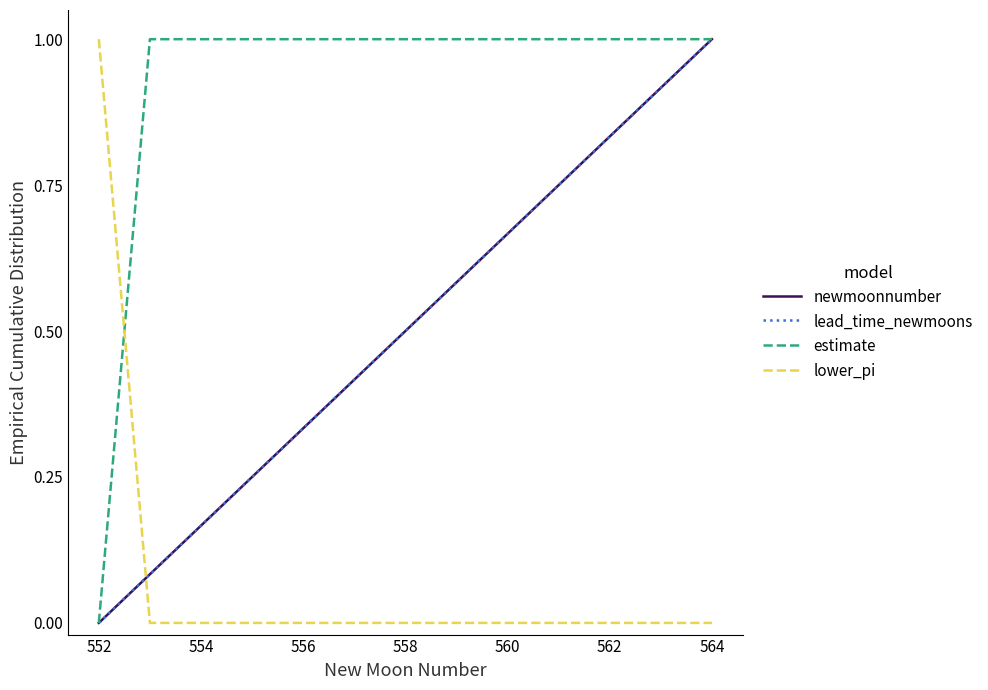

Is this an area chart (filled region under the line)?

No